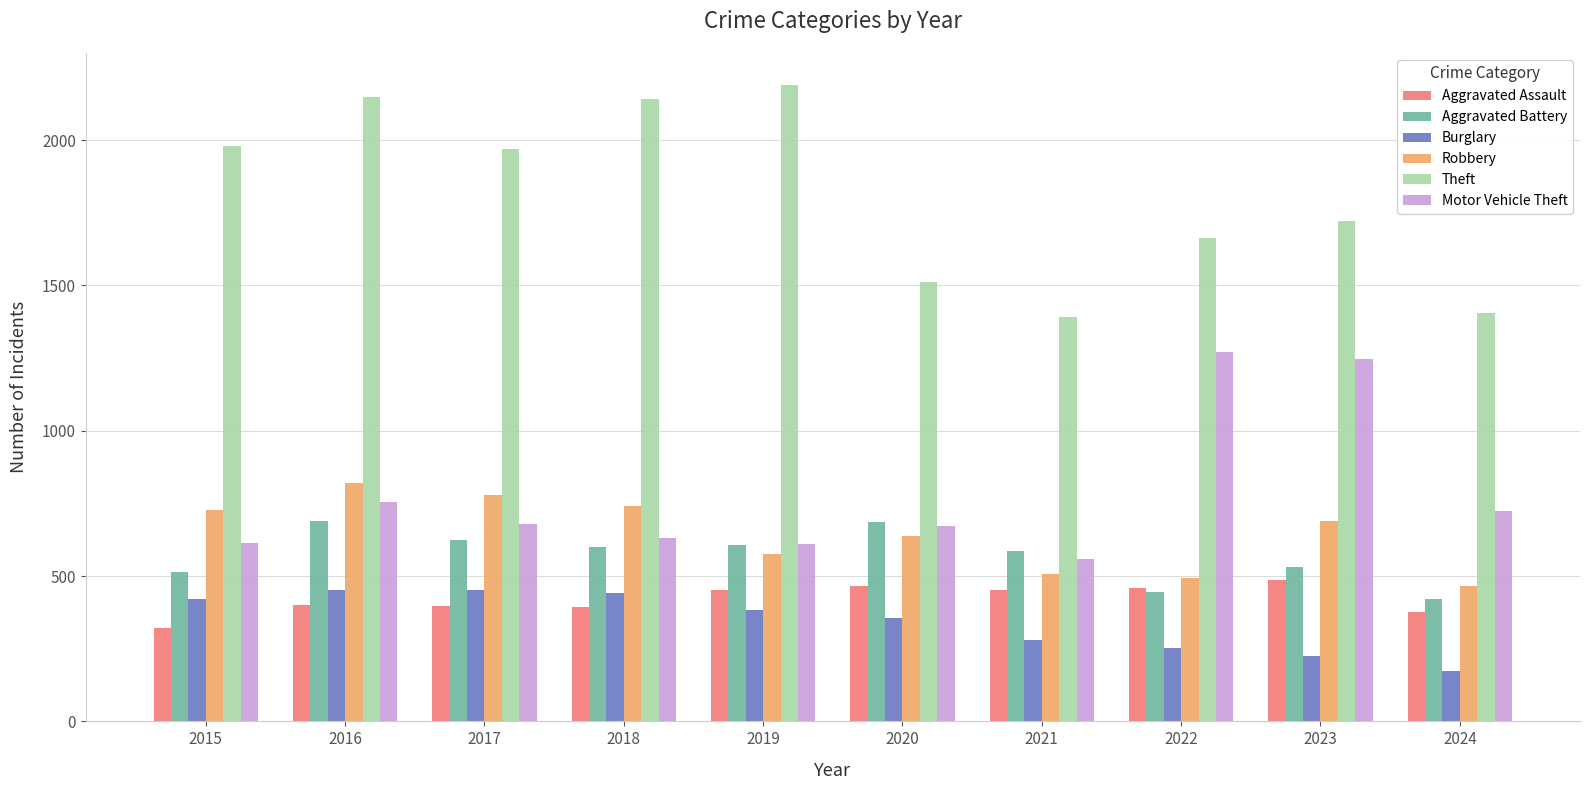

What is the value of the Theft bar at the 4th from the left?

2140